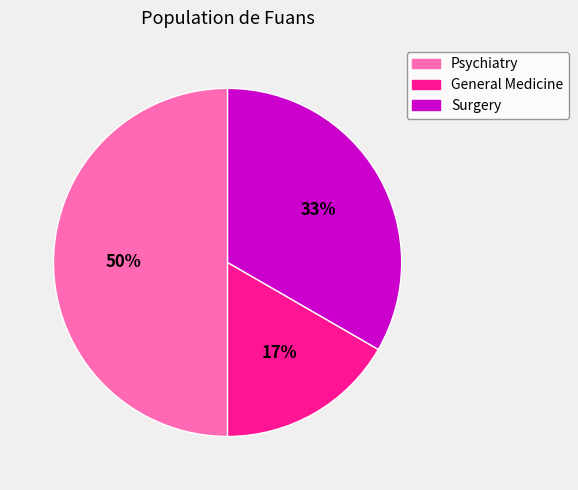

Between General Medicine and Surgery, which is larger?

Surgery